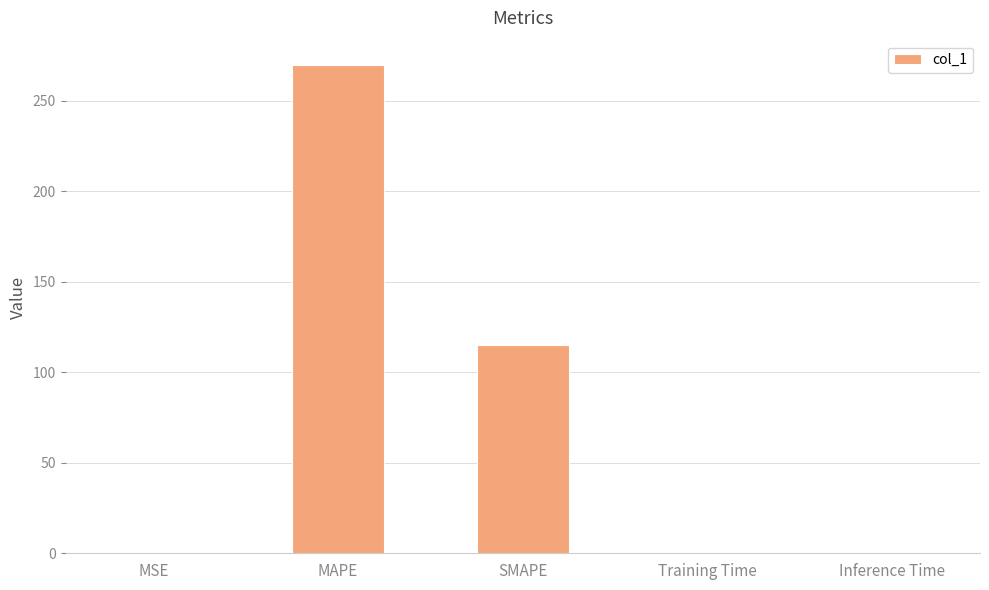

How many categories are shown in the chart?

5